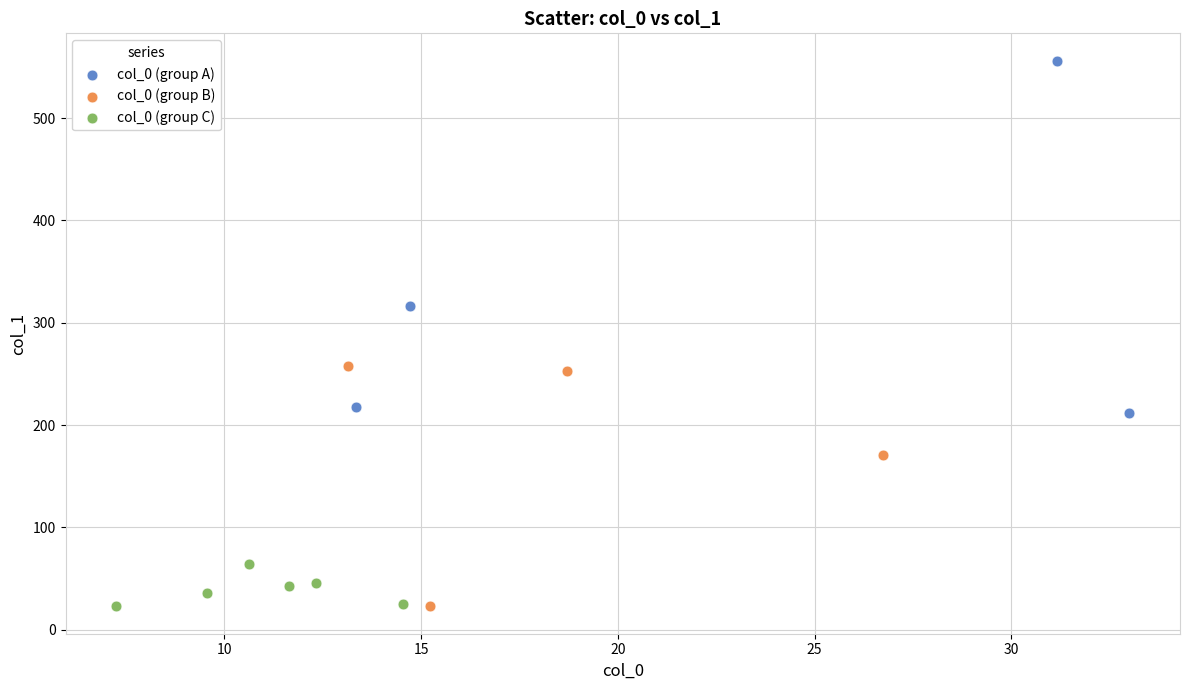

Which series contains the highest Y value?

col_0 (group A)